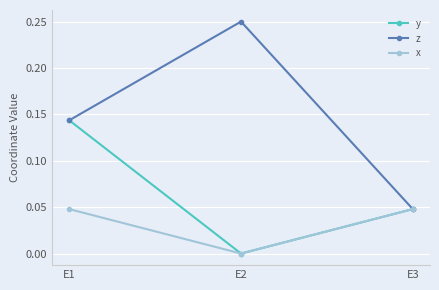

List the series in order of their peak value, highest first.

z, y, x